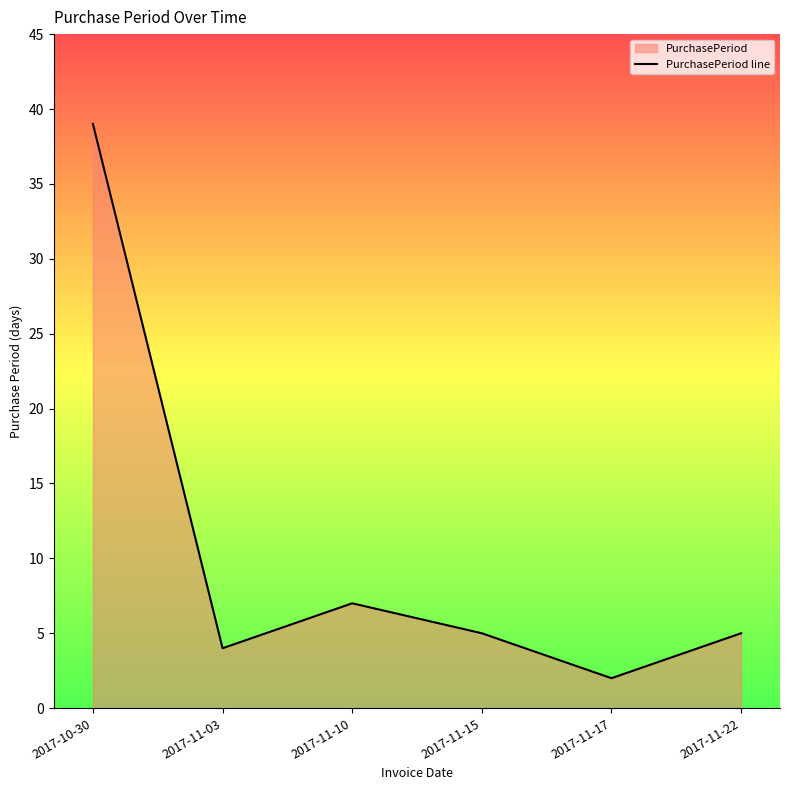

What is the value of the 6th point from the left?

5